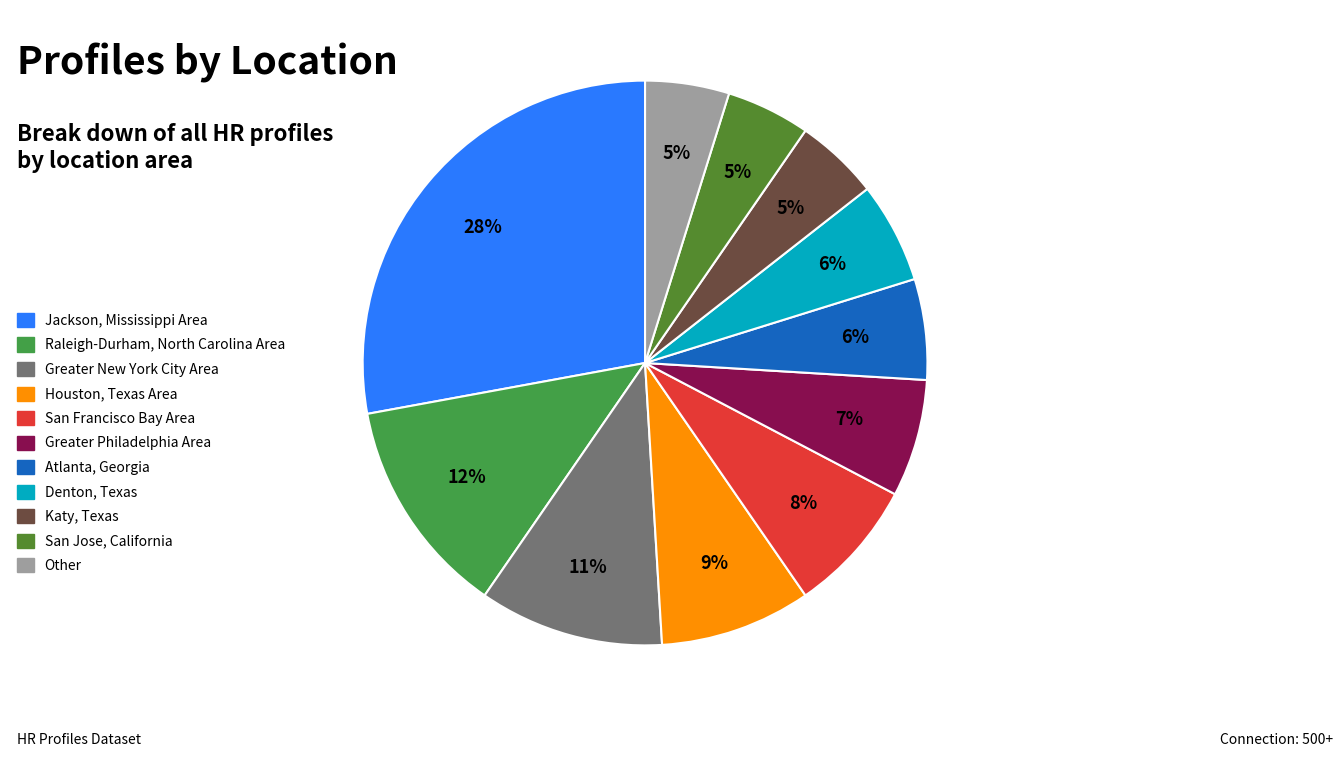

To the nearest percent, what portion does Greater New York City Area represent?

11%